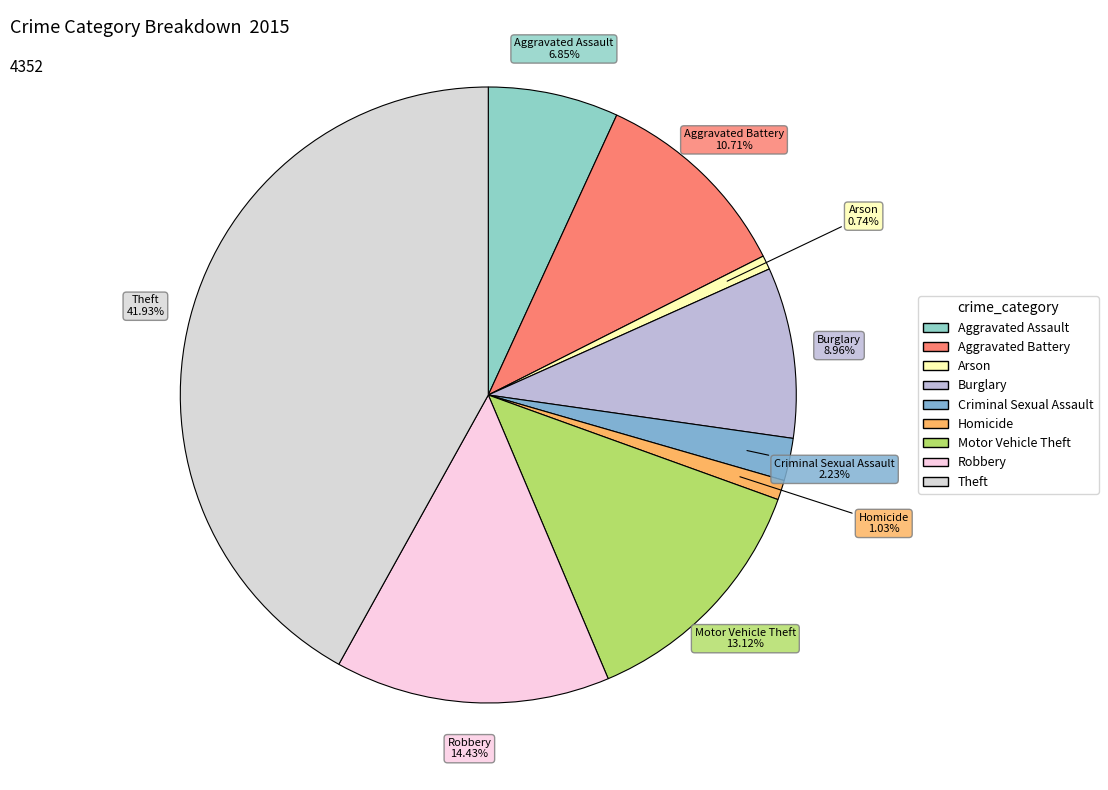

To the nearest percent, what is the combined percentage of Theft and Burglary?

51%